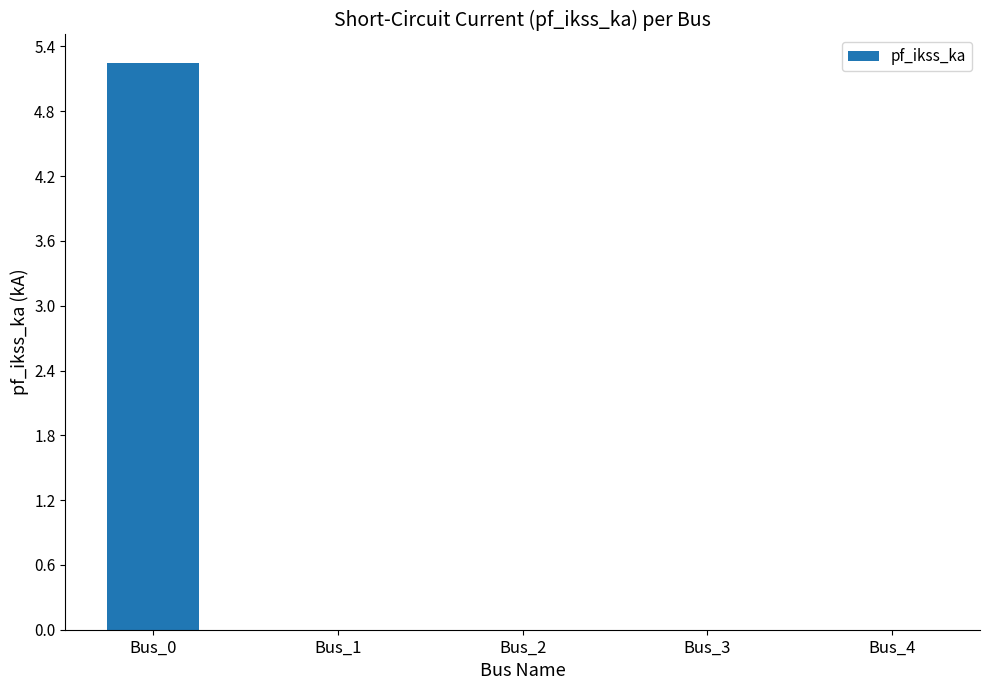

True or false: the data shows 2.0 at Bus_2.

False